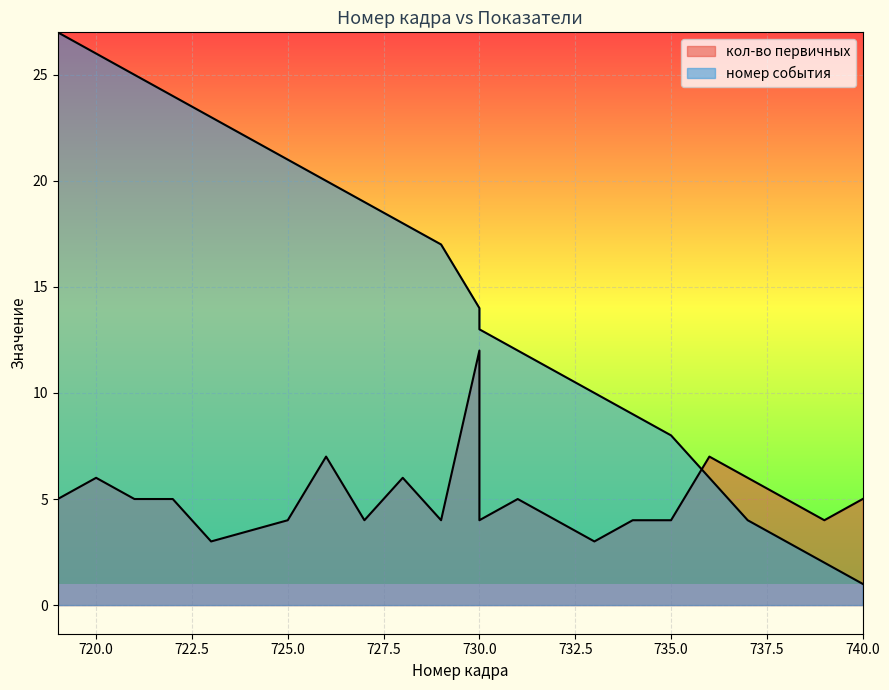

The кол-во первичных series shows 1 at 735. True or false?

False